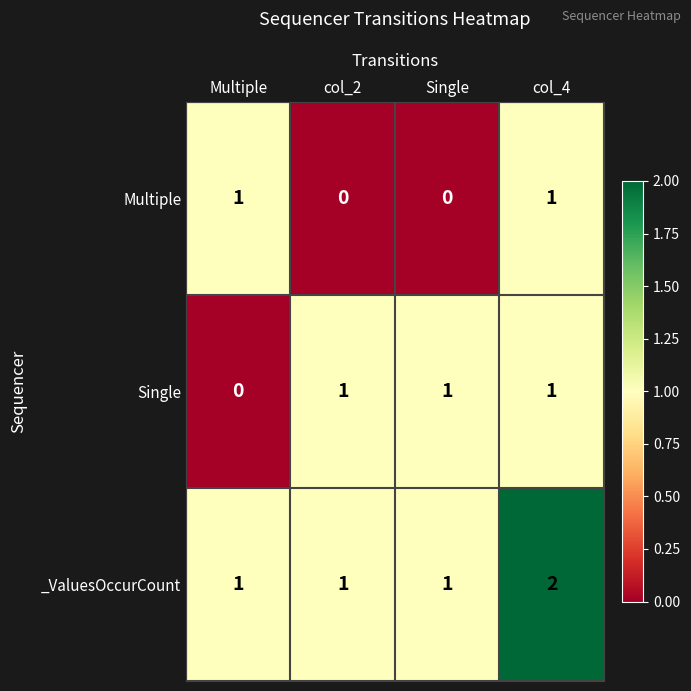

Which series has the largest total across all categories?

_ValuesOccurCount